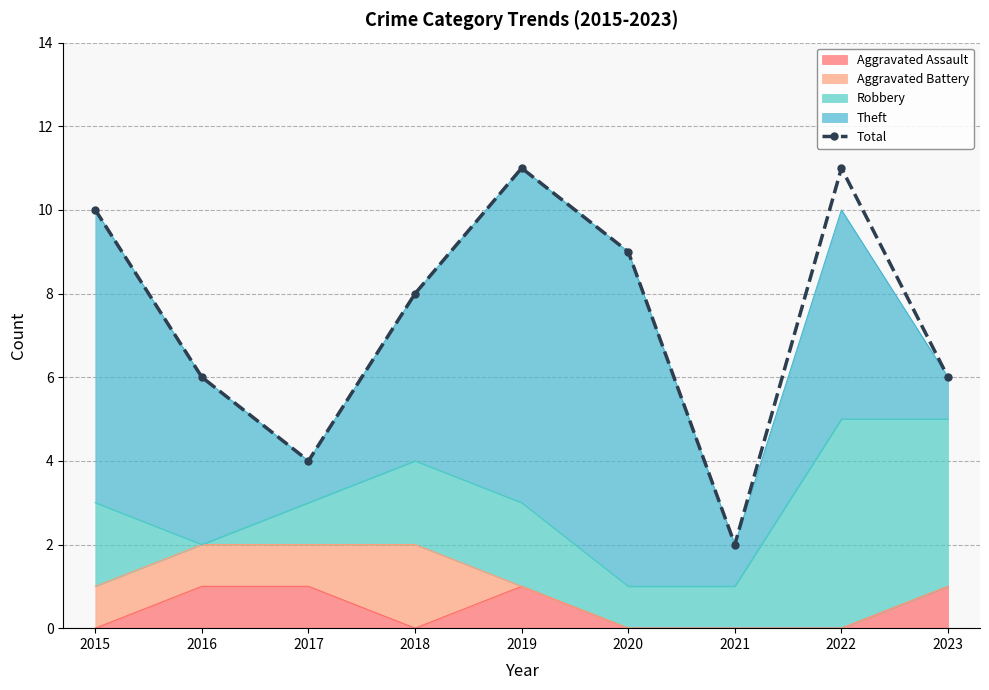

Which label corresponds to the smallest value in the chart?

2021